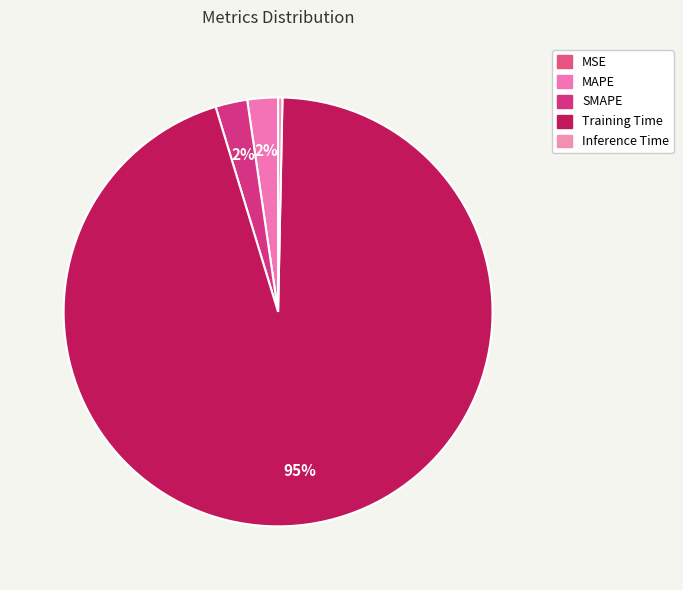

To the nearest percent, what is the combined percentage of SMAPE and MSE?

2%